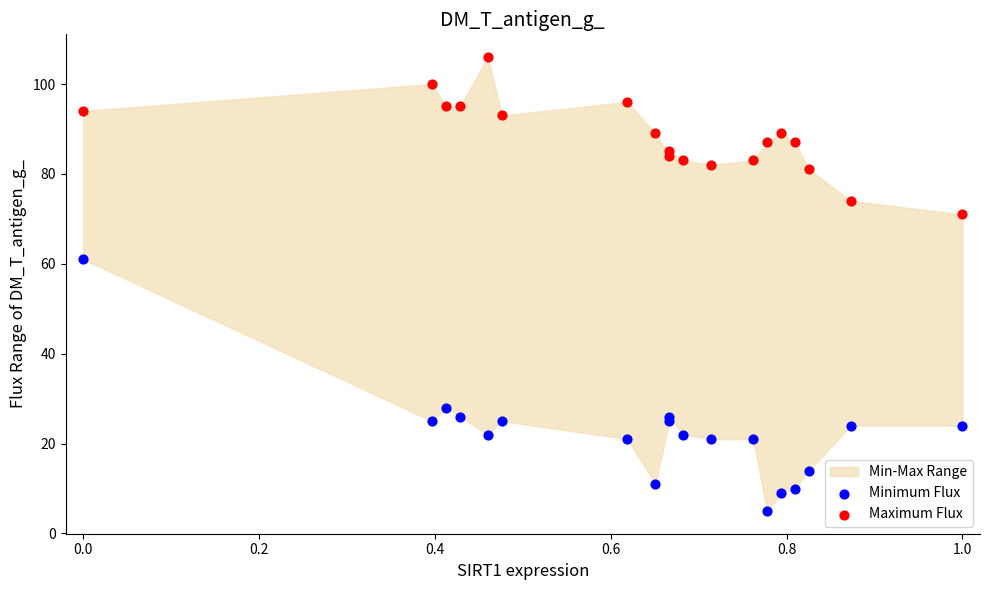

In the Minimum Flux series, what Y value is closest to 33?

28